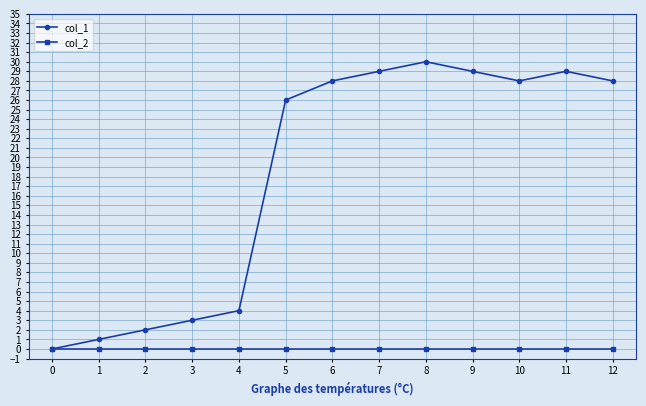

At which category is the sum across all series the highest?

8